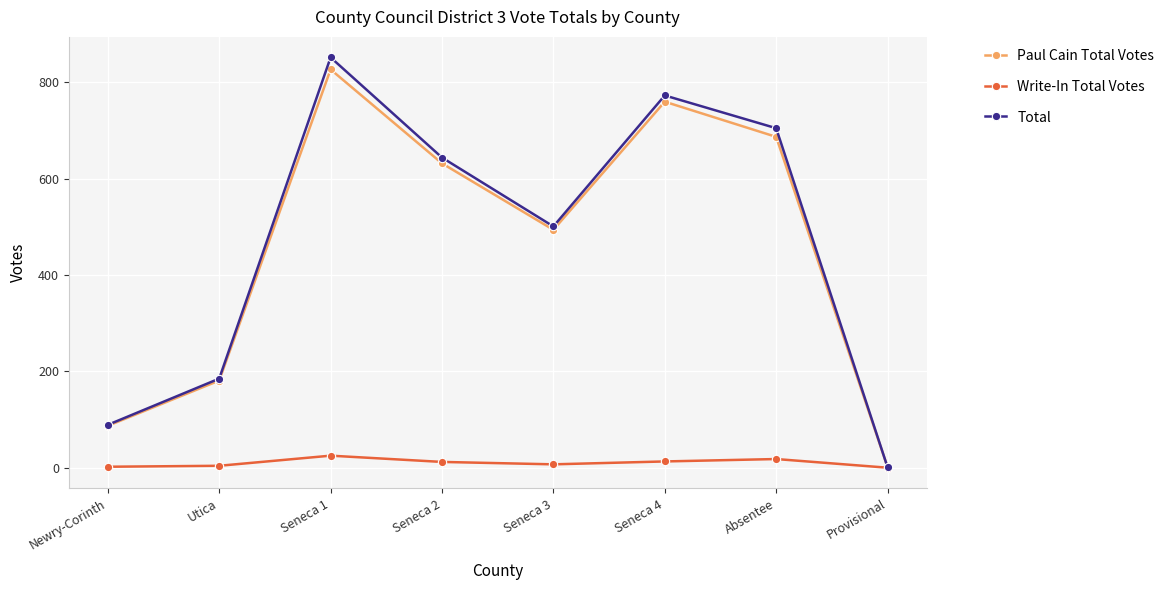

What are all the series names shown in the legend?

Paul Cain Total Votes, Write-In Total Votes, Total